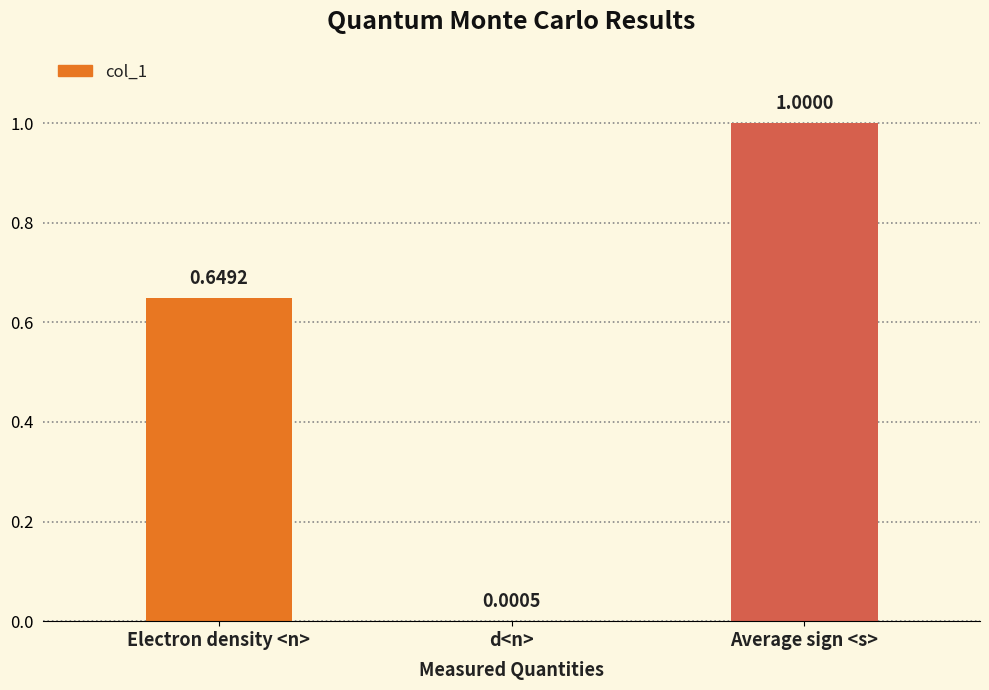

At which label is the value closest to 0?

d<n>